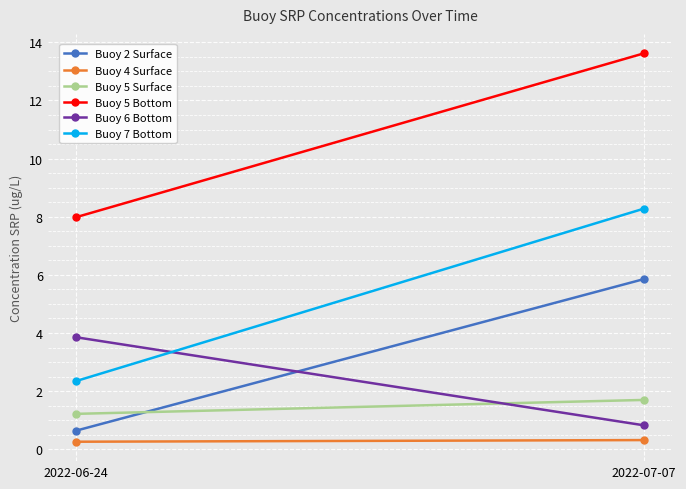

Is the value of Buoy 5 Surface at 2022-07-07 greater than the value of Buoy 7 Bottom at 2022-06-24?

No